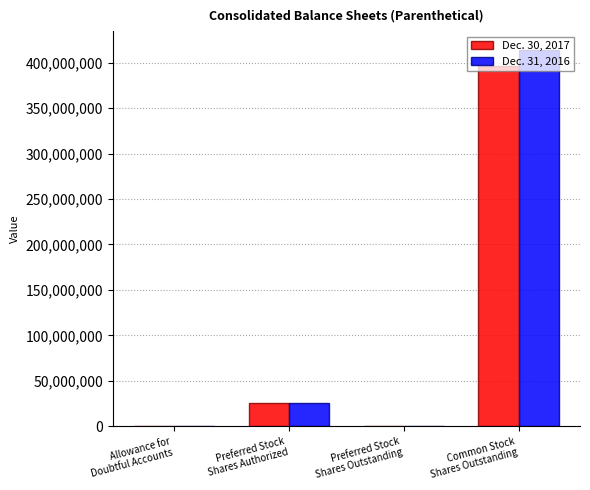

Is it true that Dec. 31, 2016 equals 25000000 at Preferred Stock
Shares Authorized?

True